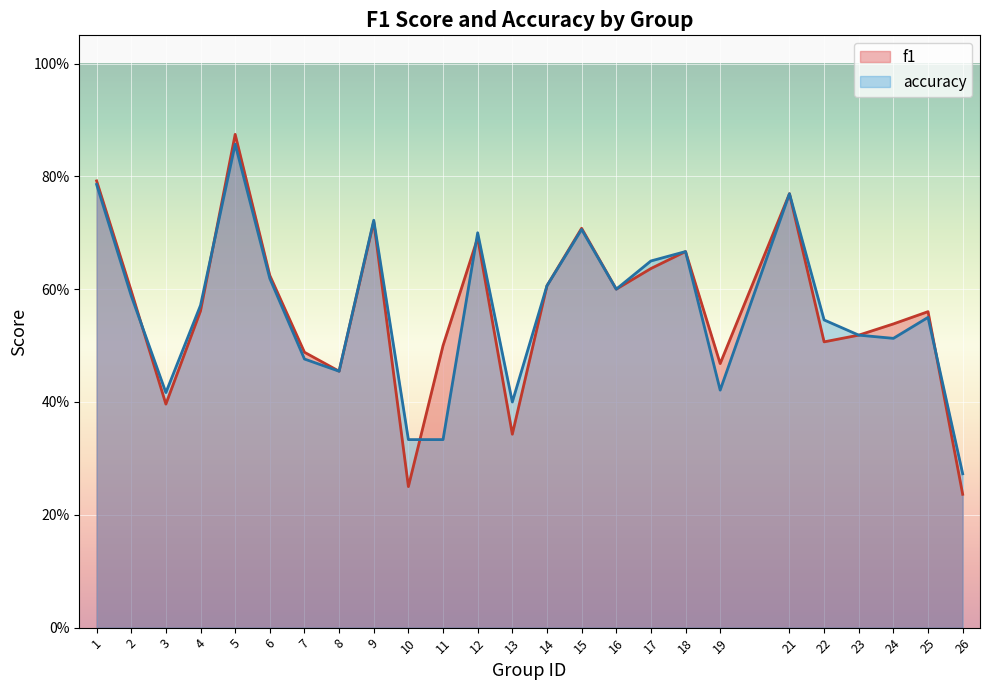

Which series ends up on top after the final intersection of f1 and accuracy?

accuracy